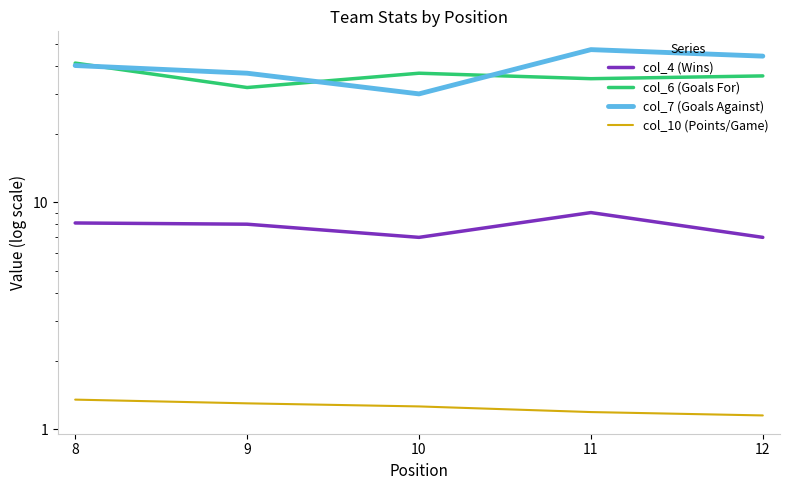

Which label corresponds to the largest value in the chart?

11